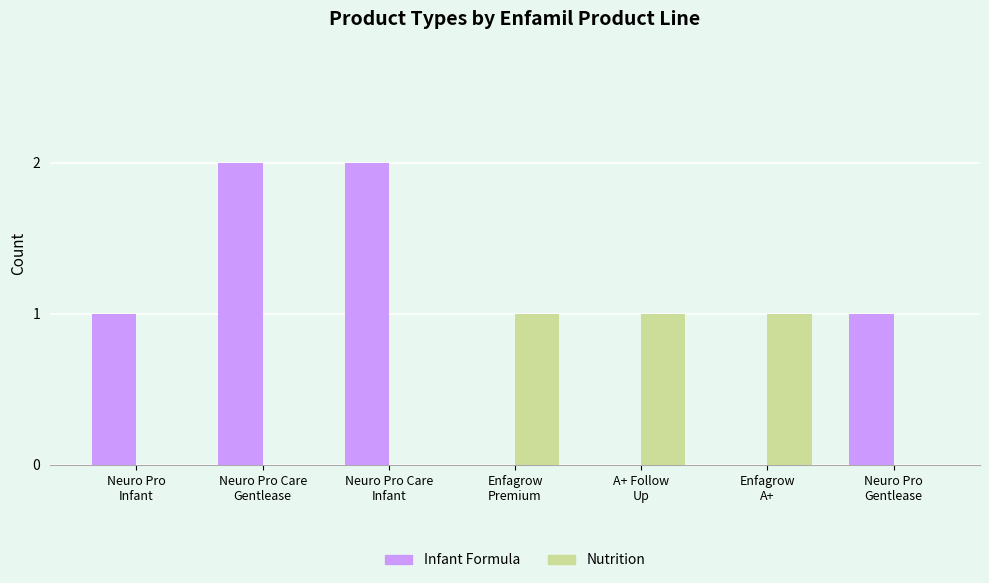

Reading left to right, transcribe all the data shown in this chart.

Infant Formula: Neuro Pro
Infant=1	Neuro Pro Care
Gentlease=2	Neuro Pro Care
Infant=2	Enfagrow
Premium=0	A+ Follow
Up=0	Enfagrow
A+=0	Neuro Pro
Gentlease=1
Nutrition: Neuro Pro
Infant=0	Neuro Pro Care
Gentlease=0	Neuro Pro Care
Infant=0	Enfagrow
Premium=1	A+ Follow
Up=1	Enfagrow
A+=1	Neuro Pro
Gentlease=0